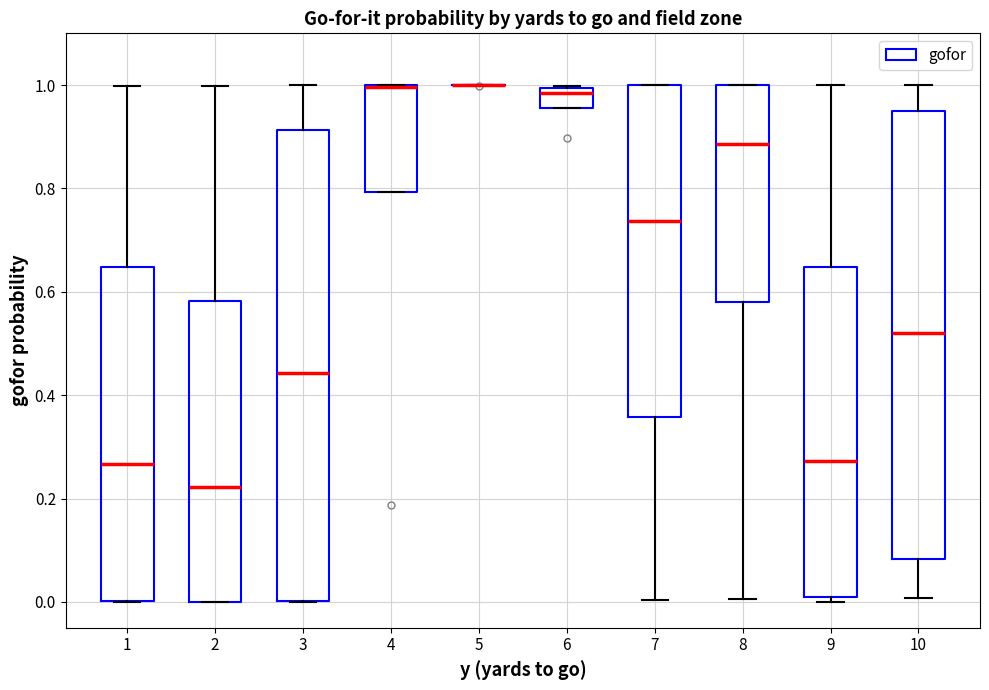

Where is the upper edge of the box at x = 6 on the y-axis? The values are not printed on the chart, so give them approximately, as read against the axis.

1.00